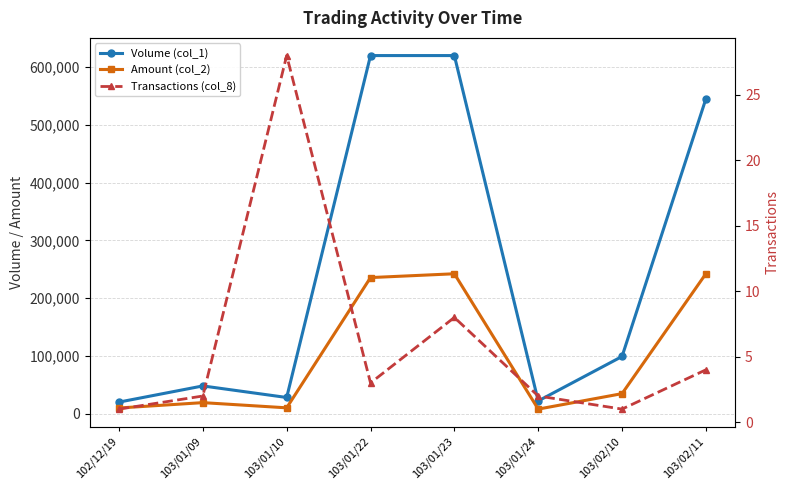

At which category does Volume (col_1) reach its first local peak?

103/01/09